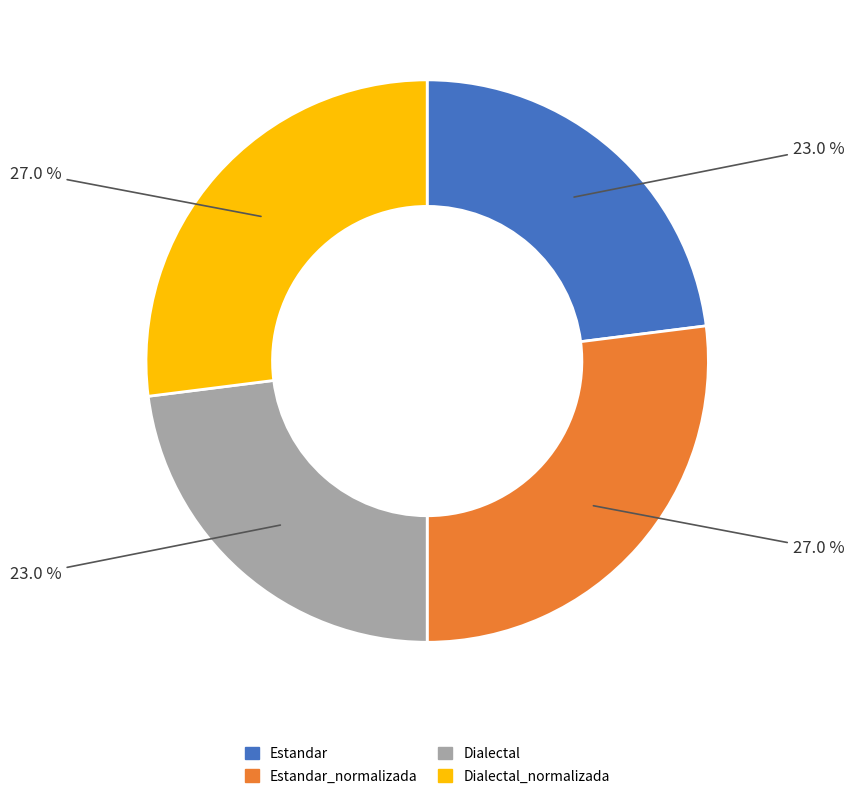

Does any single category account for the majority?

No